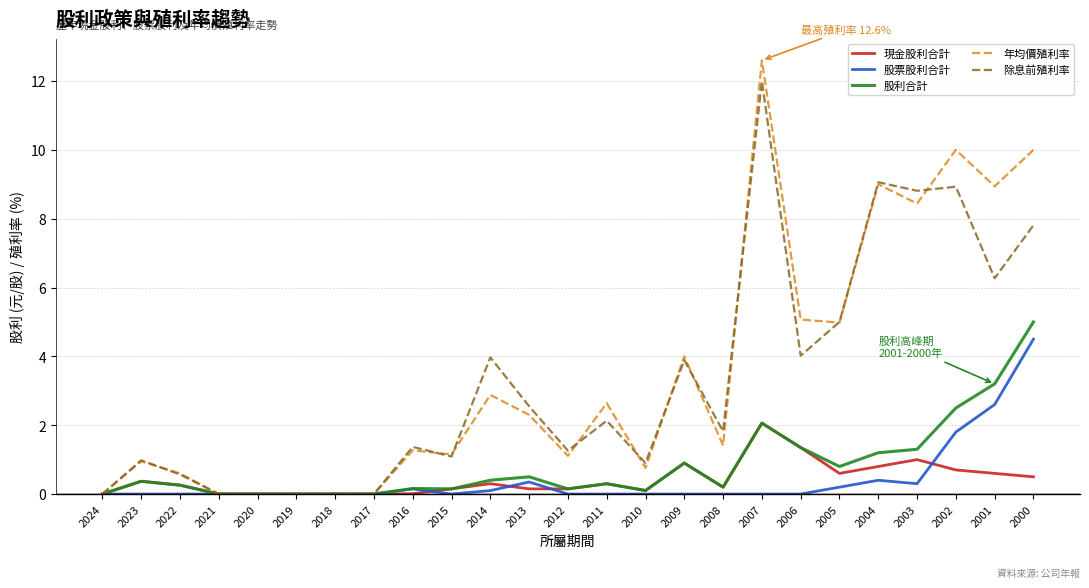

After their last crossing, which series has the higher values: 除息前殖利率 or 年均價殖利率?

年均價殖利率